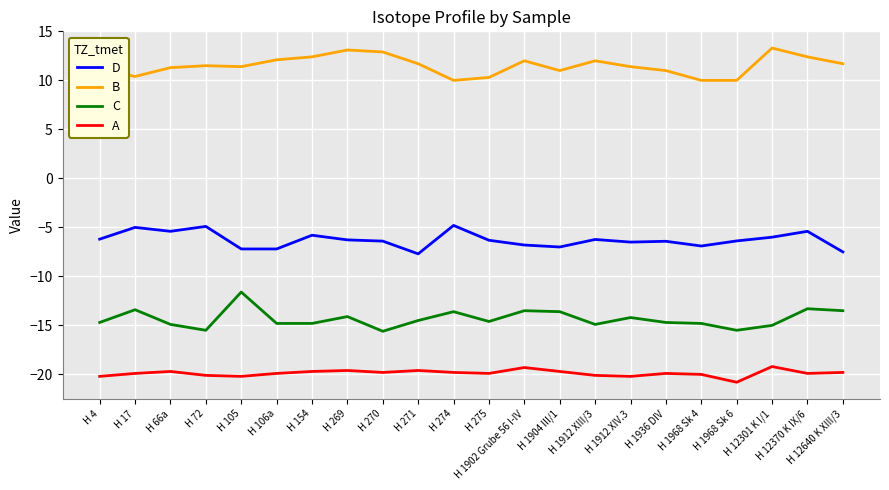

The value of C at H 106a is -14.8. True or false?

True